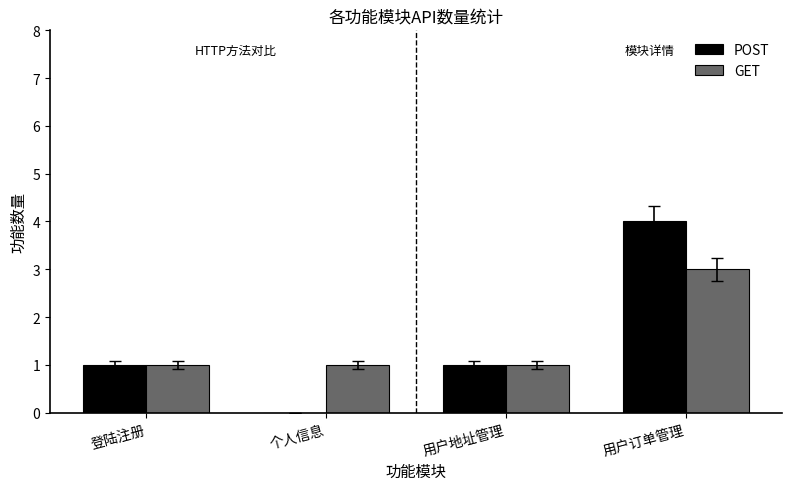

How many groups of bars are there?

4